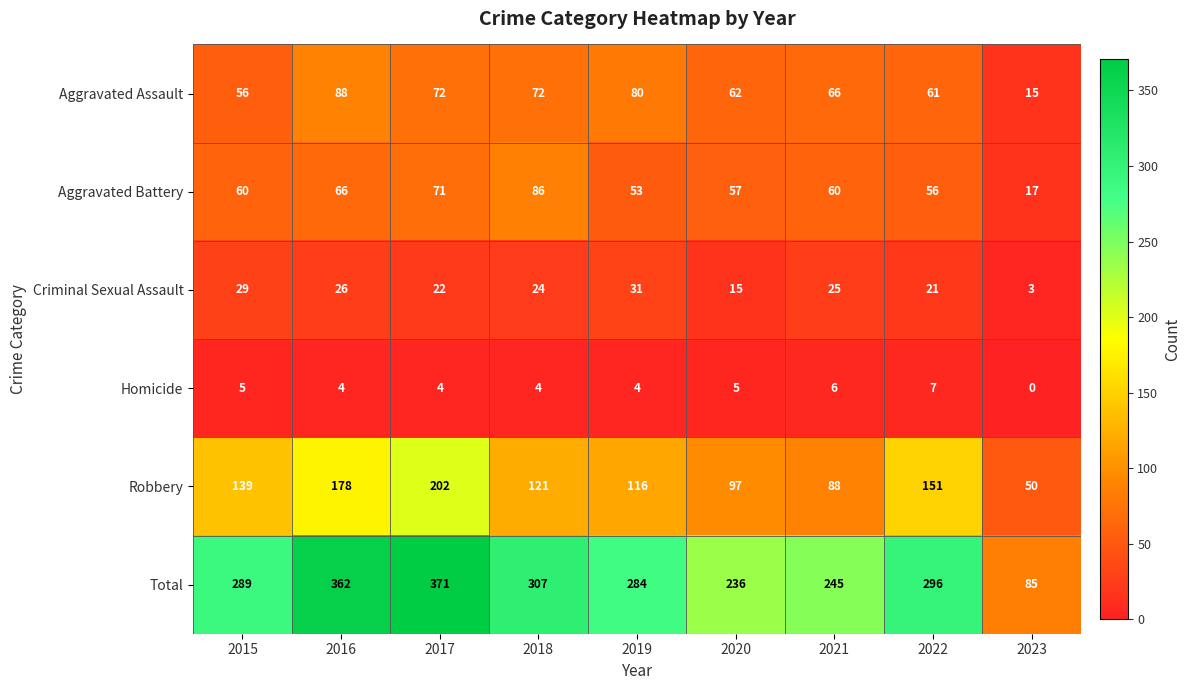

How many data points does each series have?

9